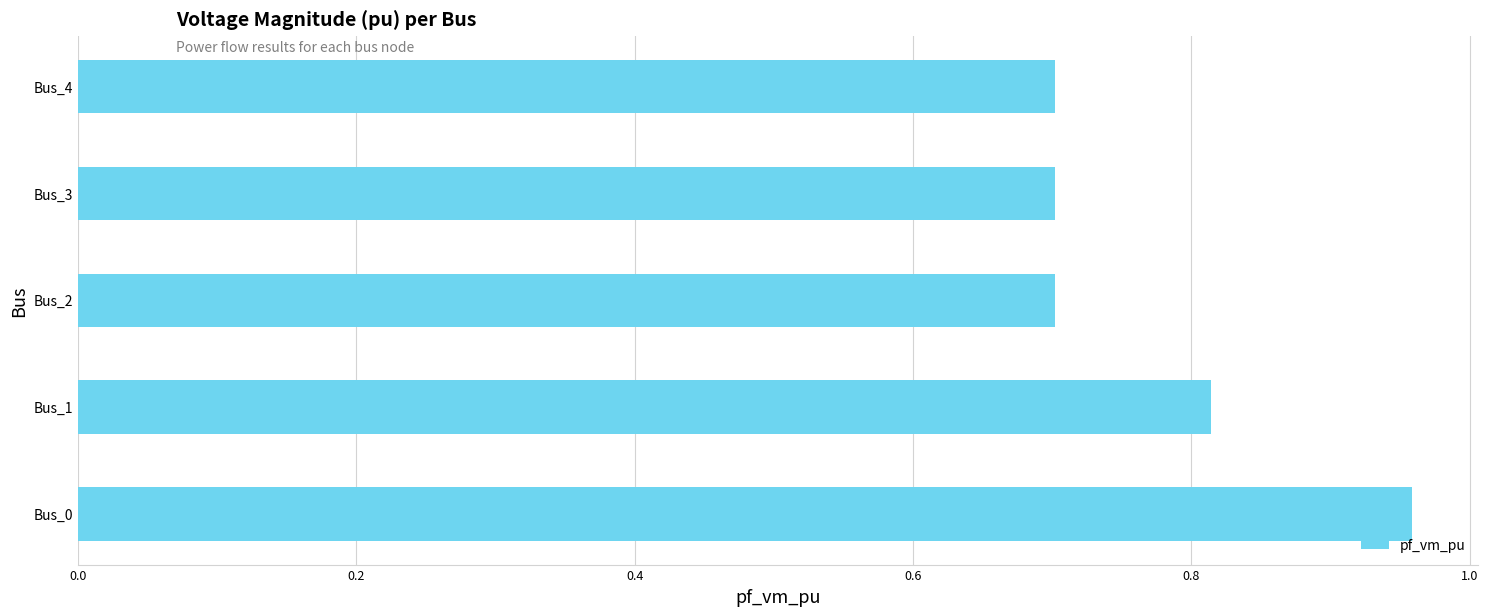

What is the smallest value displayed?

0.7